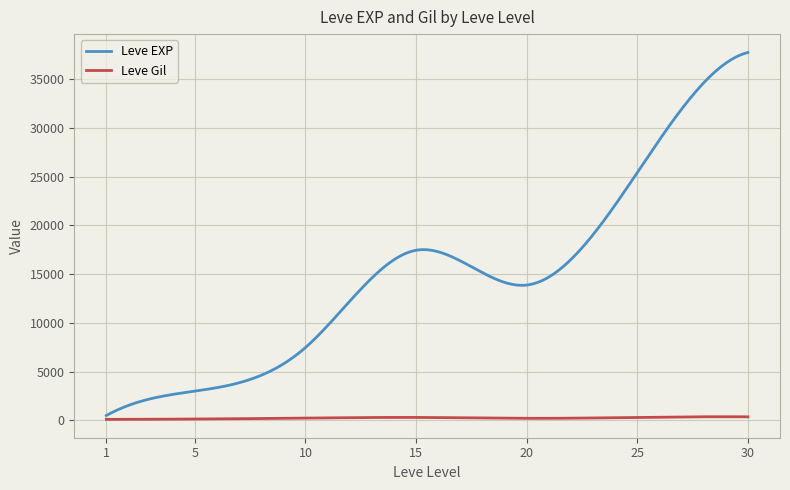

What is the highest value of the Leve EXP series?

37715.0